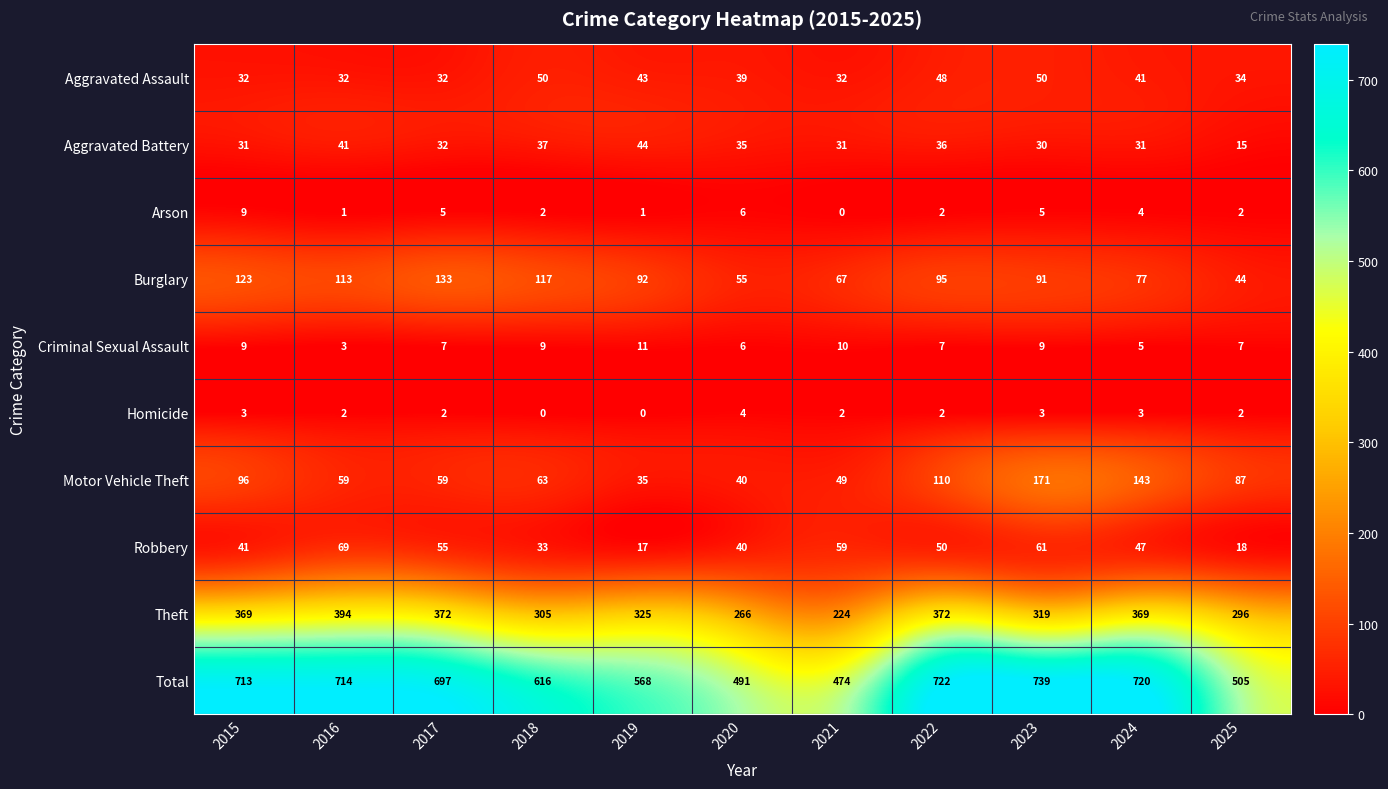

At which category is the sum across all series the highest?

2023